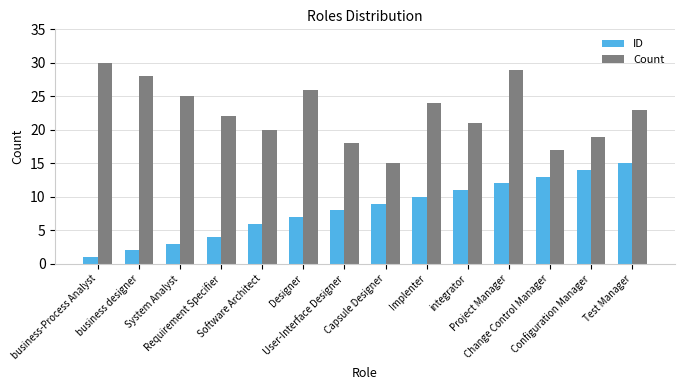

Between Designer and integrator, which series saw the biggest shift?

Count